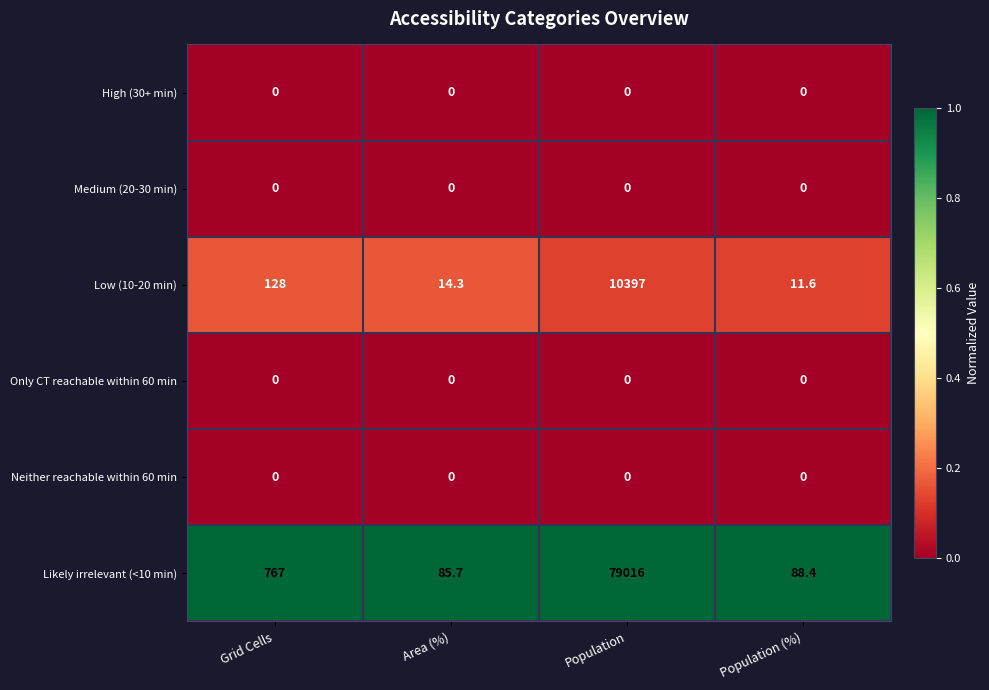

What is the difference between the Likely irrelevant (<10 min) values at Population (%) and Grid Cells?

678.6